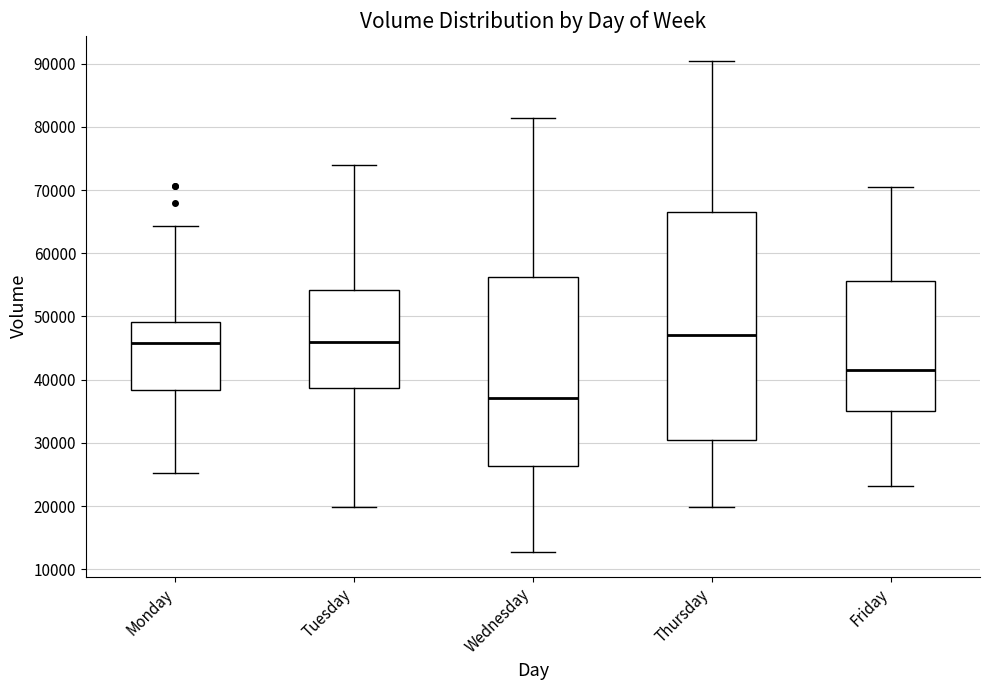

Reading left to right, read every box against the y-axis: the position of its median line, the range the box covers, and the ends of its whiskers. The values are not printed on the chart, so give them approximately, as read against the axis.

Monday: median 46000, box 38000 to 49000, whiskers 25000 to 64000
Tuesday: median 46000, box 39000 to 54000, whiskers 20000 to 74000
Wednesday: median 37000, box 26000 to 56000, whiskers 13000 to 81000
Thursday: median 47000, box 31000 to 66000, whiskers 20000 to 90000
Friday: median 42000, box 35000 to 56000, whiskers 23000 to 71000